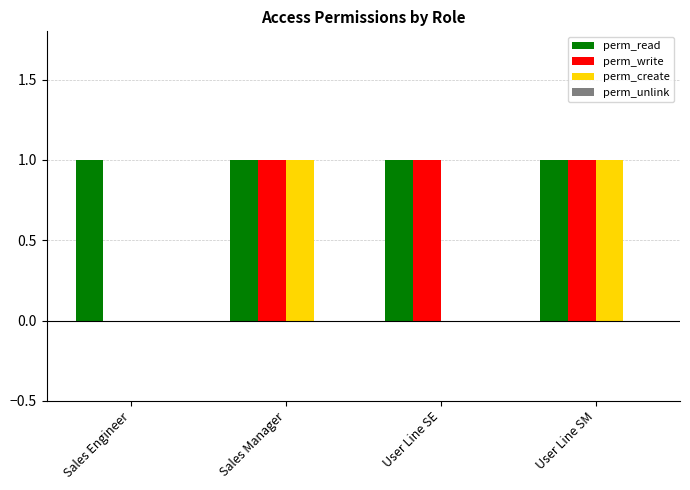

The value of perm_write at Sales Engineer is 0. True or false?

True